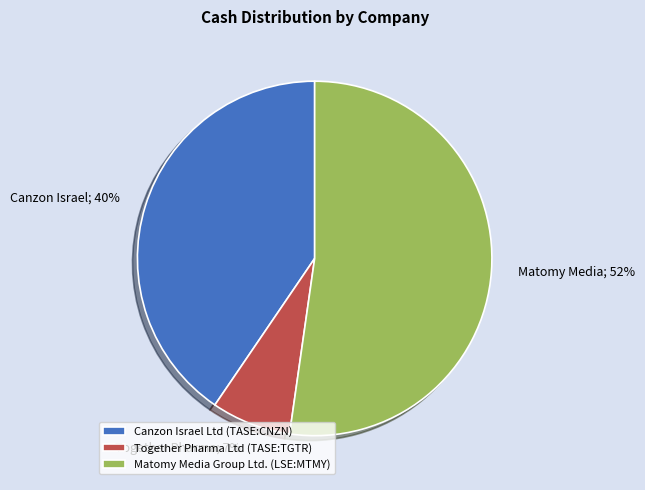

To the nearest percent, what percentage of the pie is Canzon Israel; 40%?

40%